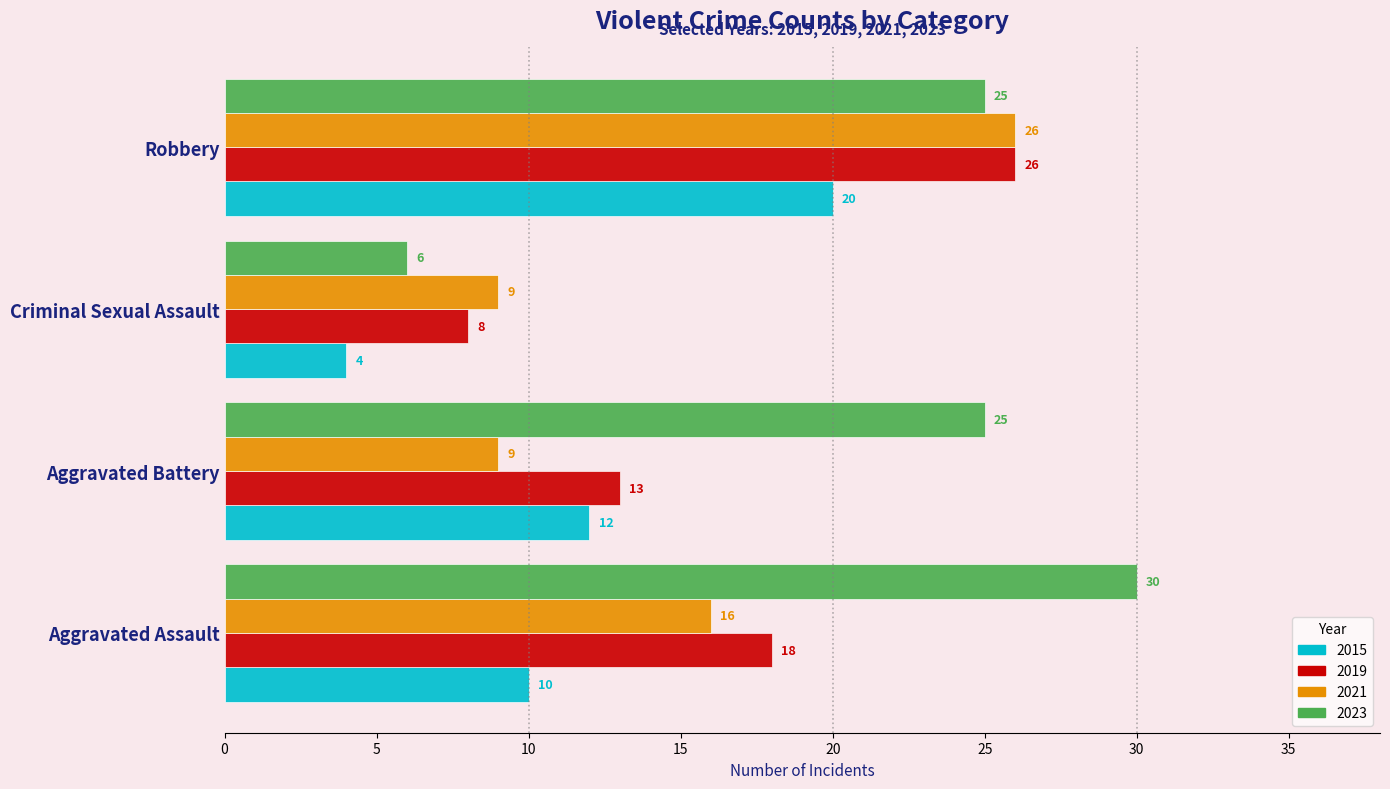

How many 2021 values are between 9 and 26?

4